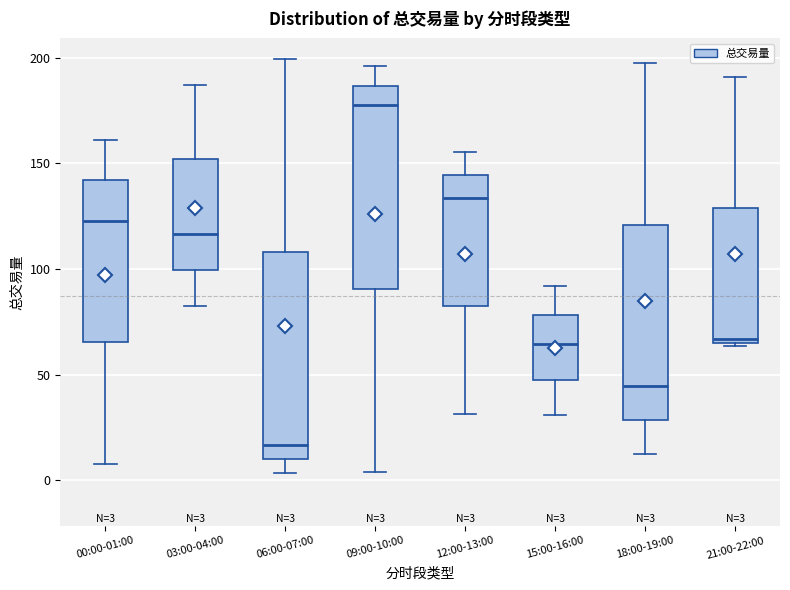

Which box has the highest median line?

09:00-10:00